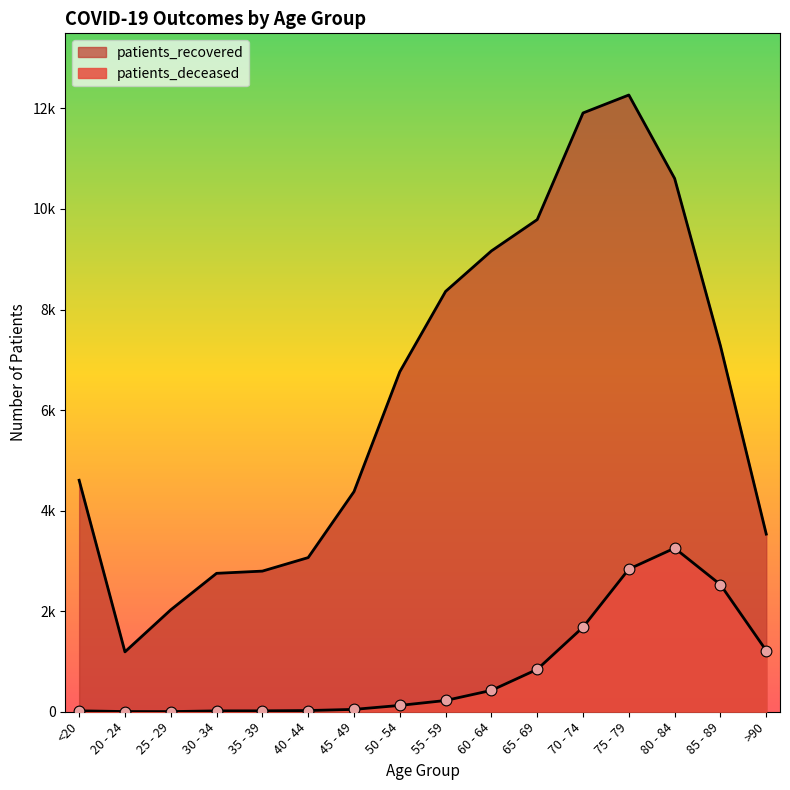

Which series reaches the minimum Y coordinate?

patients_deceased